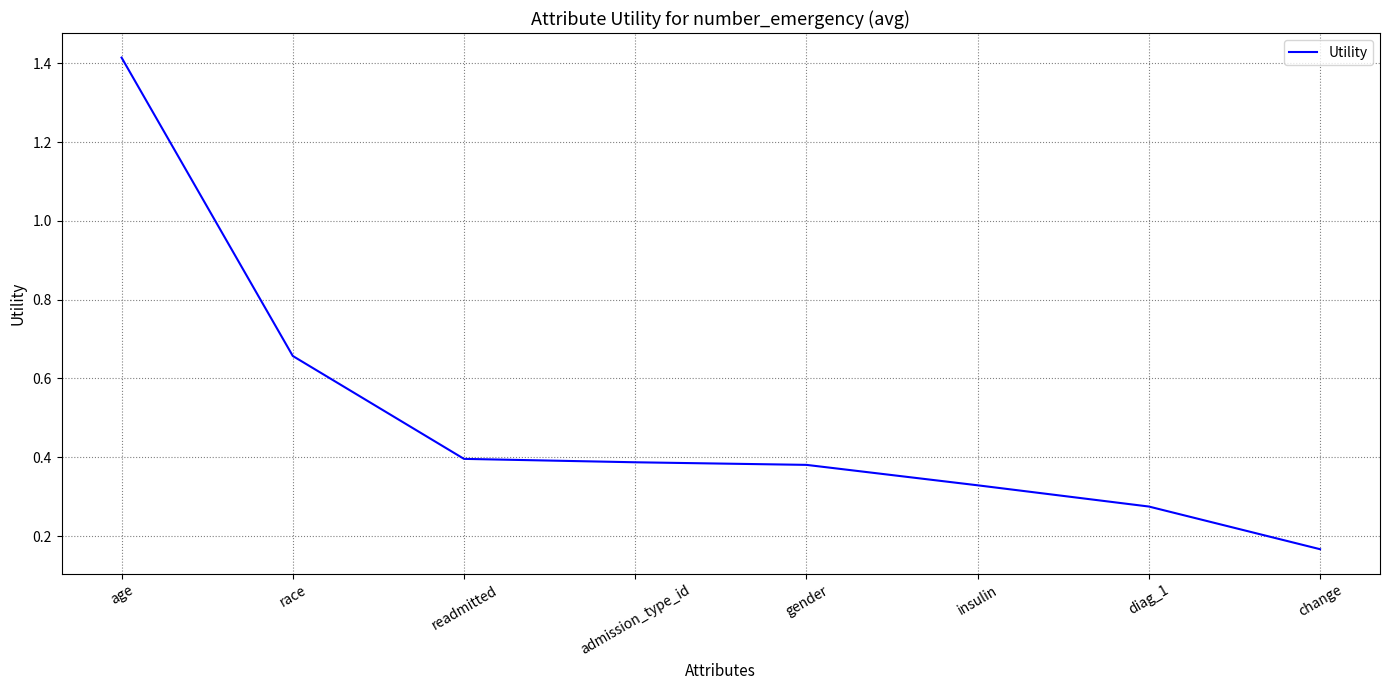

What position from the right is race?

7